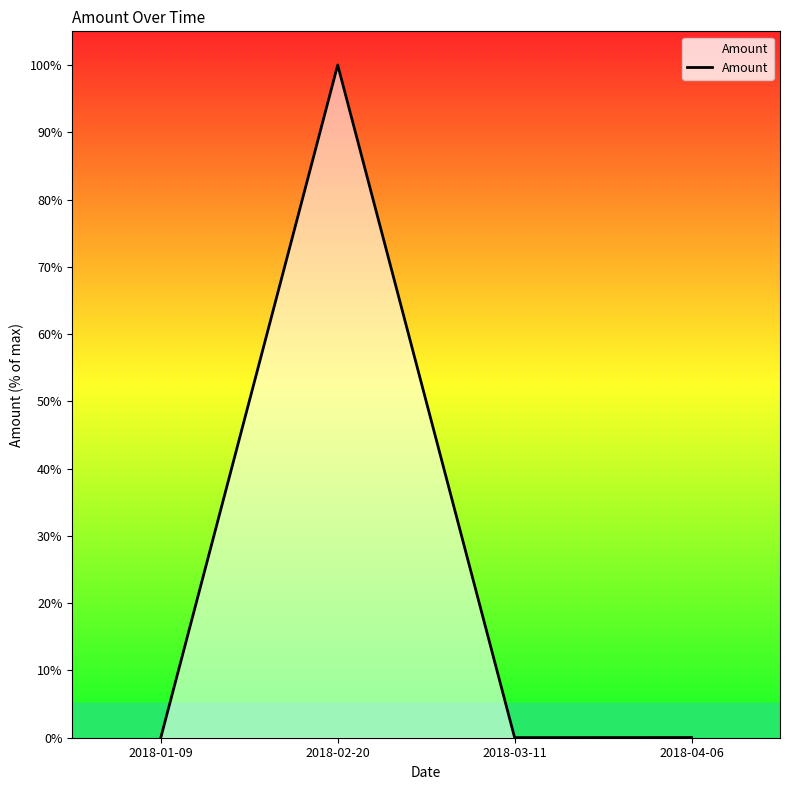

What is the difference between the maximum and minimum values?

100.0